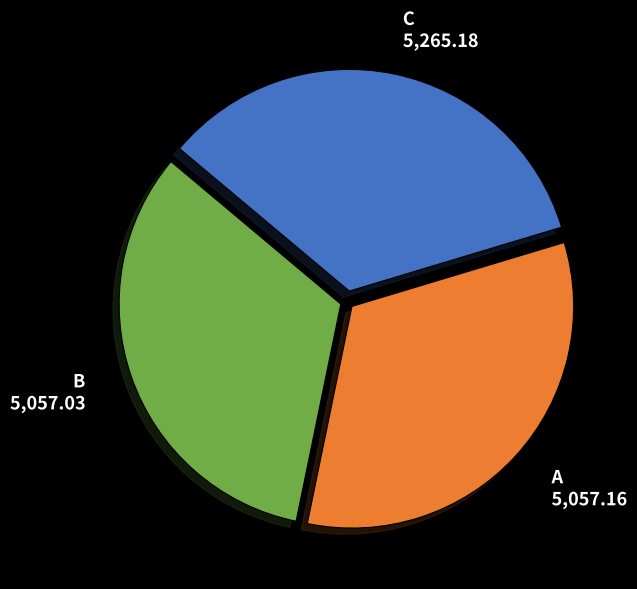

Approximately how many times larger is the value at A compared to B?

1.0